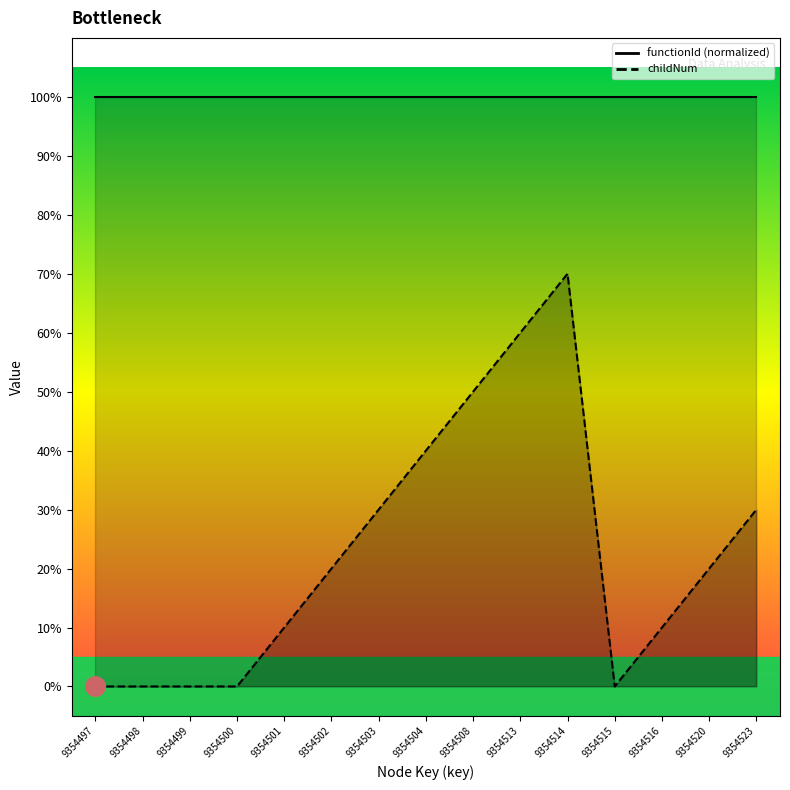

Reading left to right, what are all the values shown in this chart?

9354497=0	9354498=0	9354499=0	9354500=0	9354501=1	9354502=2	9354503=3	9354504=4	9354508=5	9354513=6	9354514=7	9354515=0	9354516=1	9354520=2	9354523=3